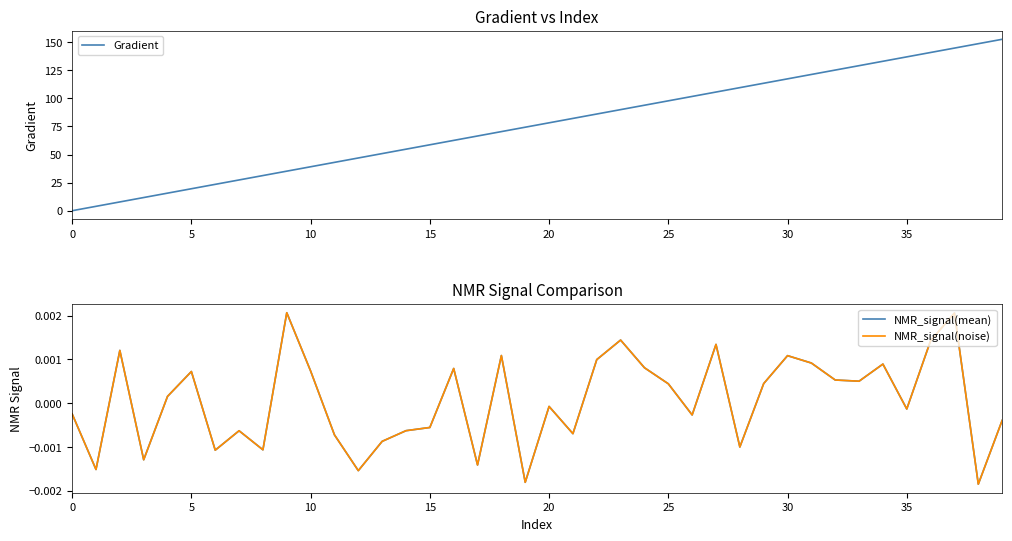

True or false: Gradient has a value of 12.8 at 15.

False